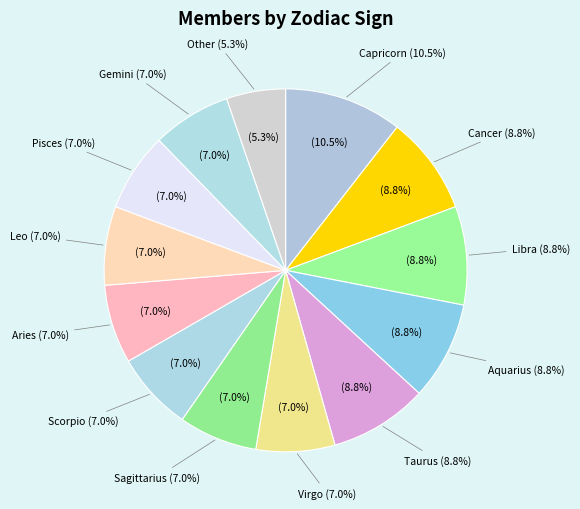

Which slice is the smallest?

Other